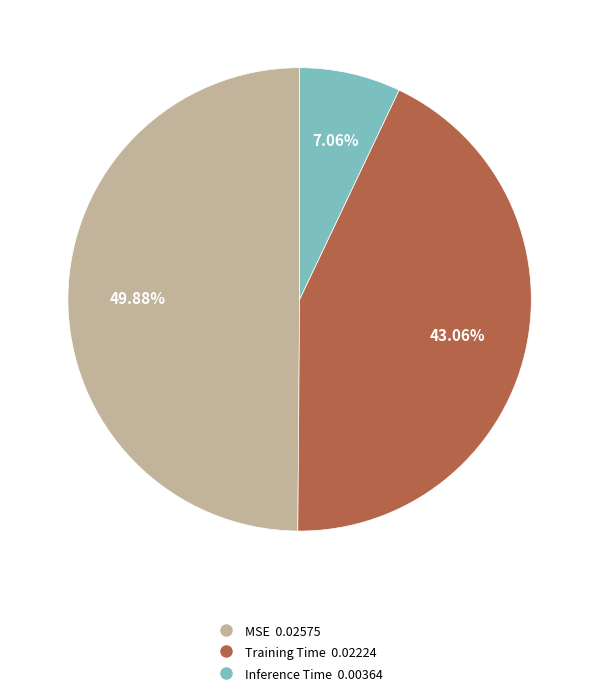

True or false: MSE accounts for 50% of the total.

True